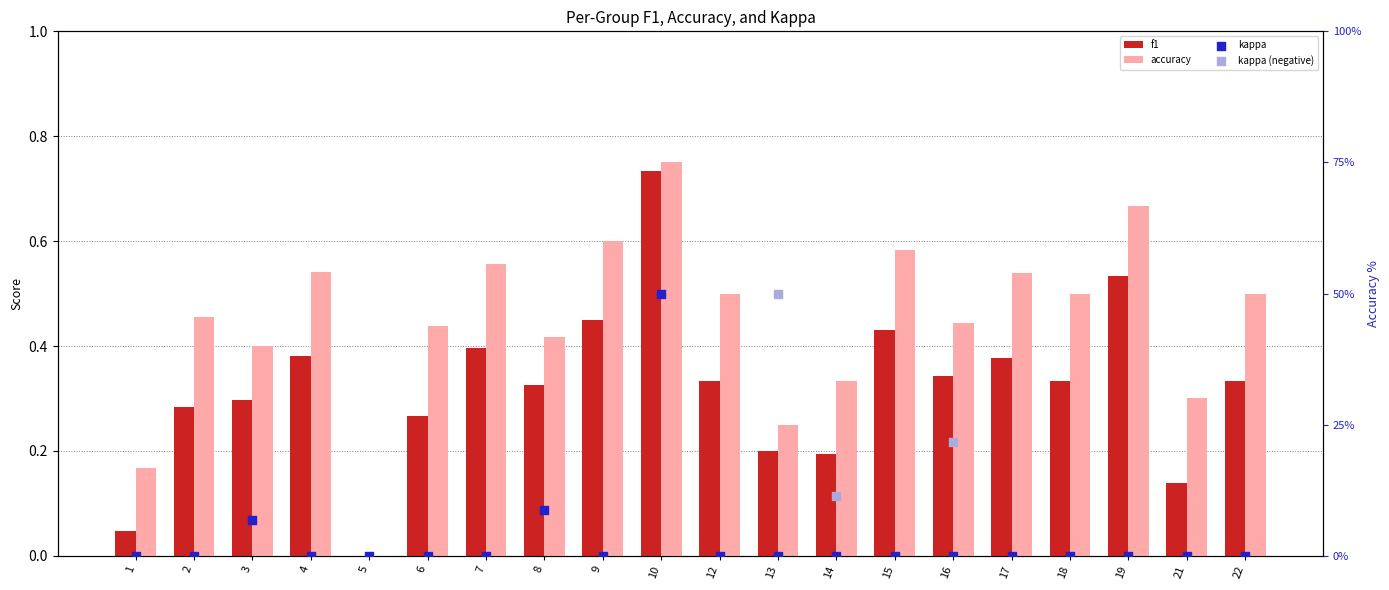

At how many categories does at least one series exceed 0?

19